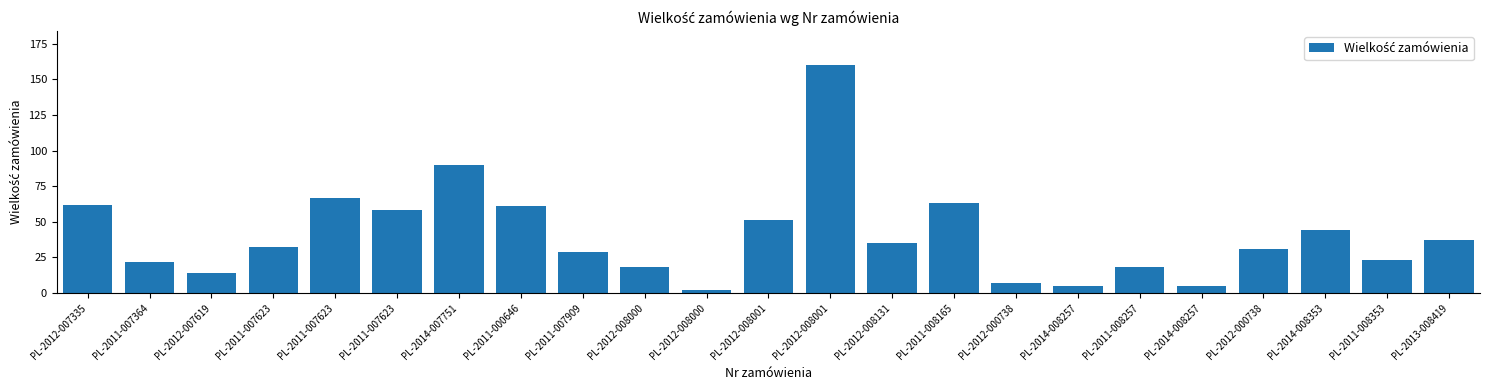

How many data points does each series have?

23